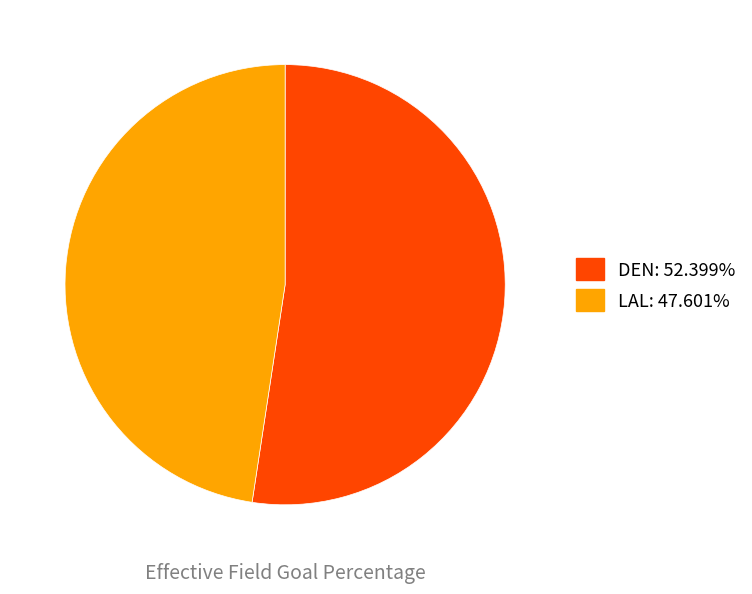

How many slices are in this pie chart?

2